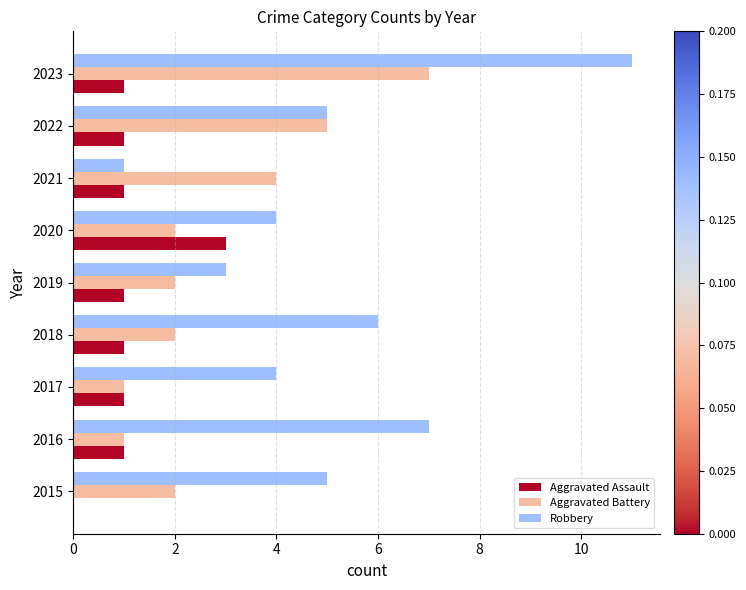

What is the sum of all Robbery values?

46